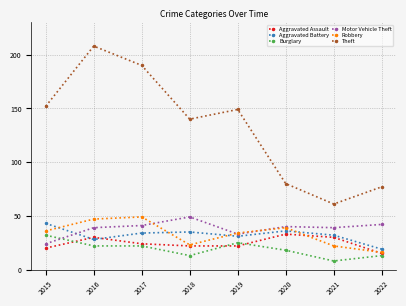

What is the difference between the second highest and minimum values in the Burglary series?

17